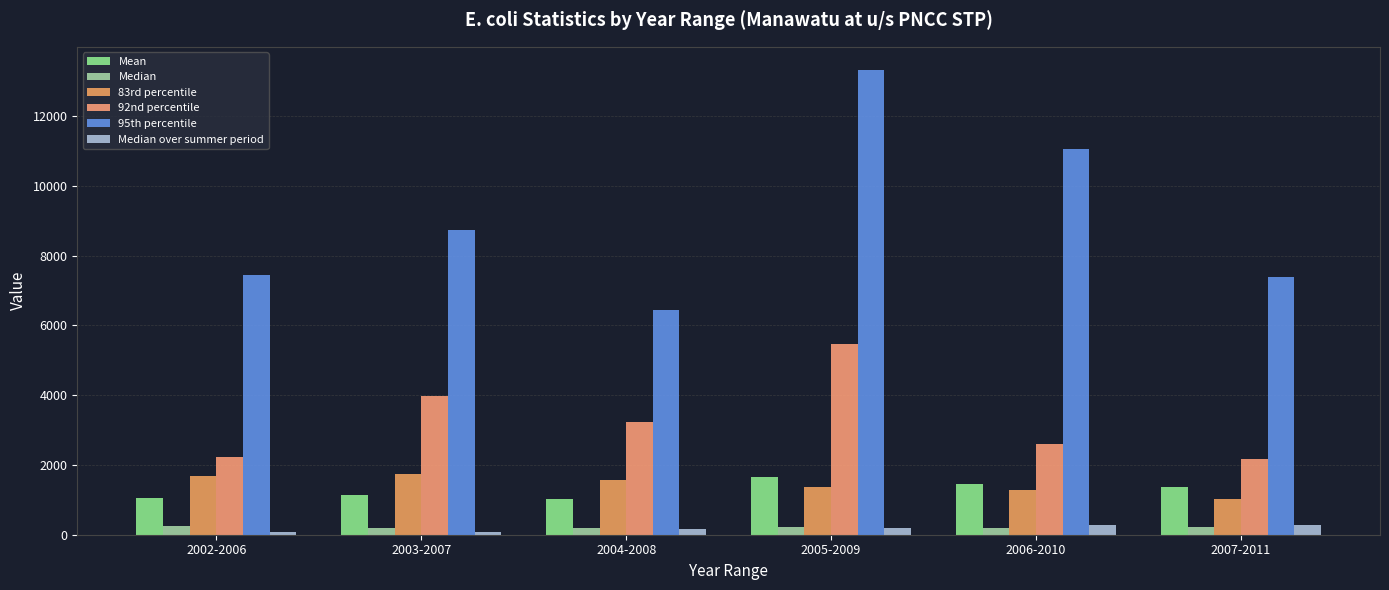

At which category is the sum across all series the highest?

2005-2009